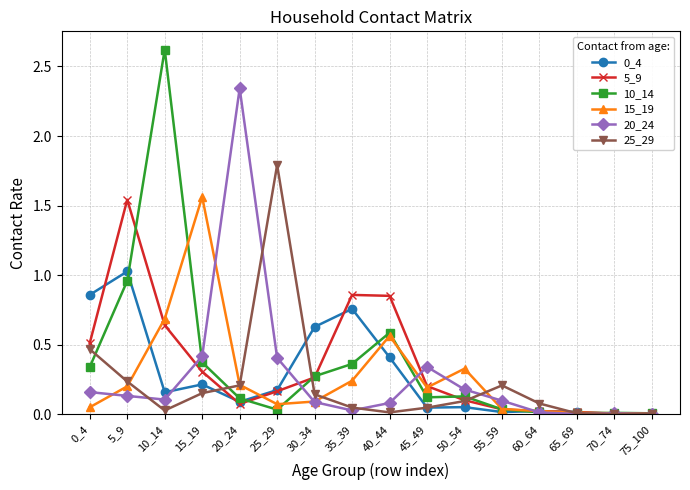

Count the number of data series in this chart.

6